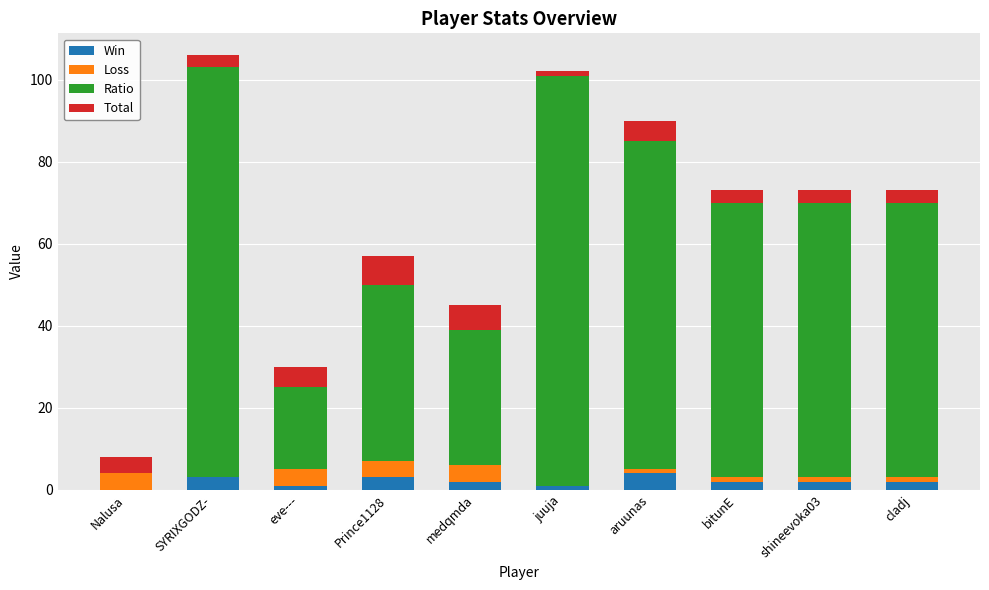

What is the total value across all series at Nalusa?

8